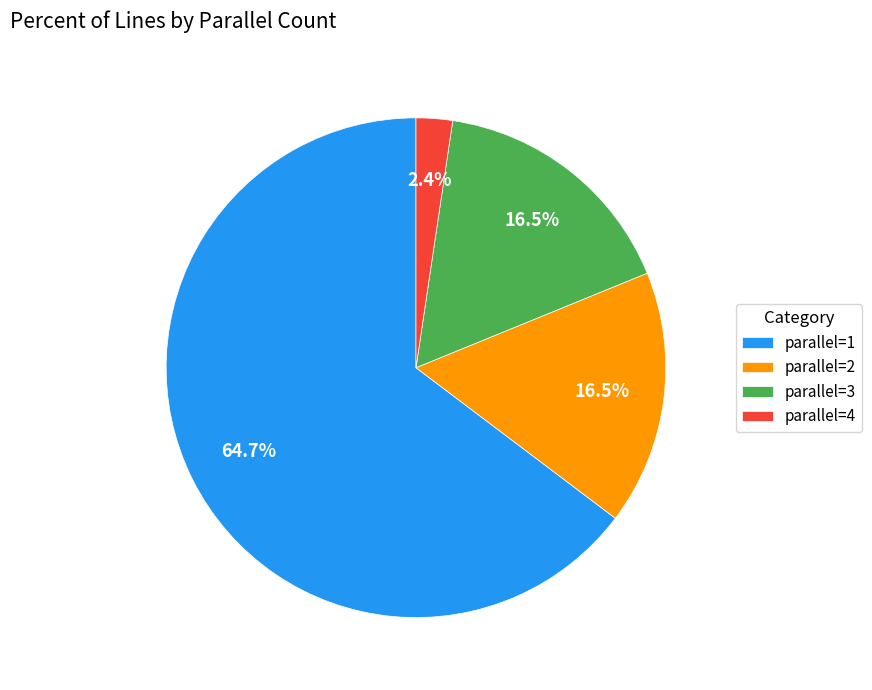

Count the number of slices in the pie.

4